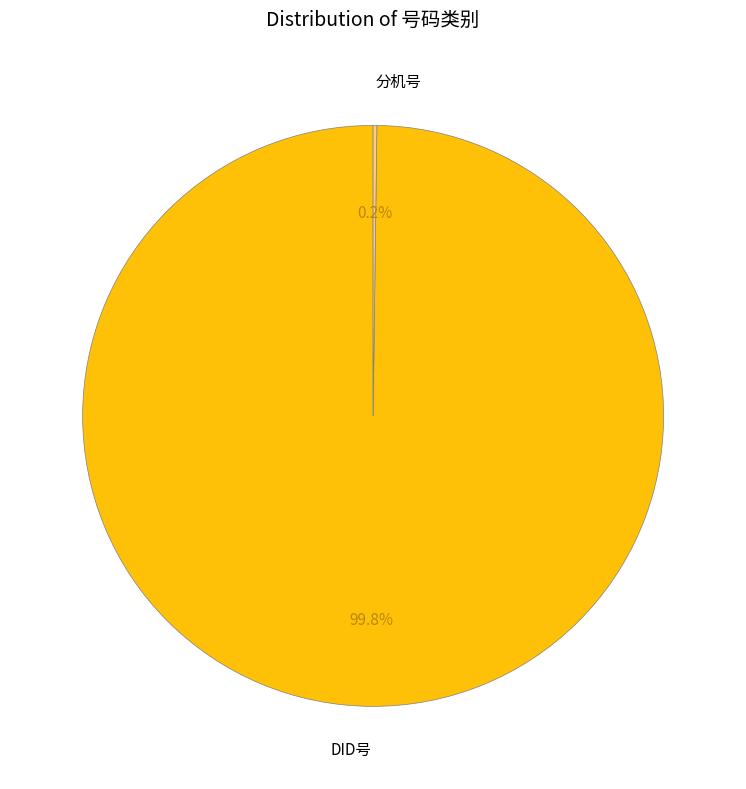

Does any single category account for the majority?

Yes